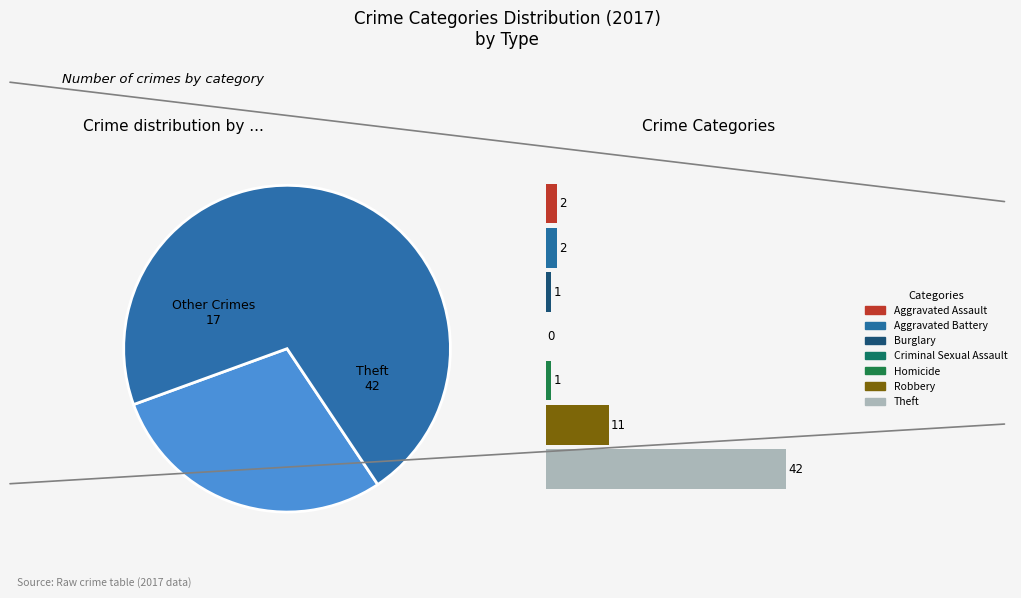

What is the majority slice?

Theft